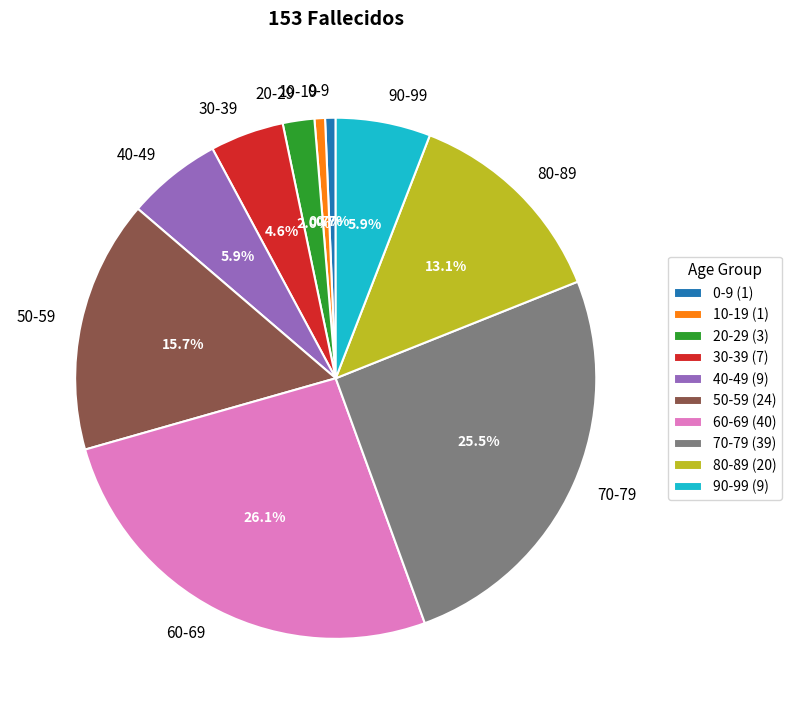

How many segments does this pie chart have?

10